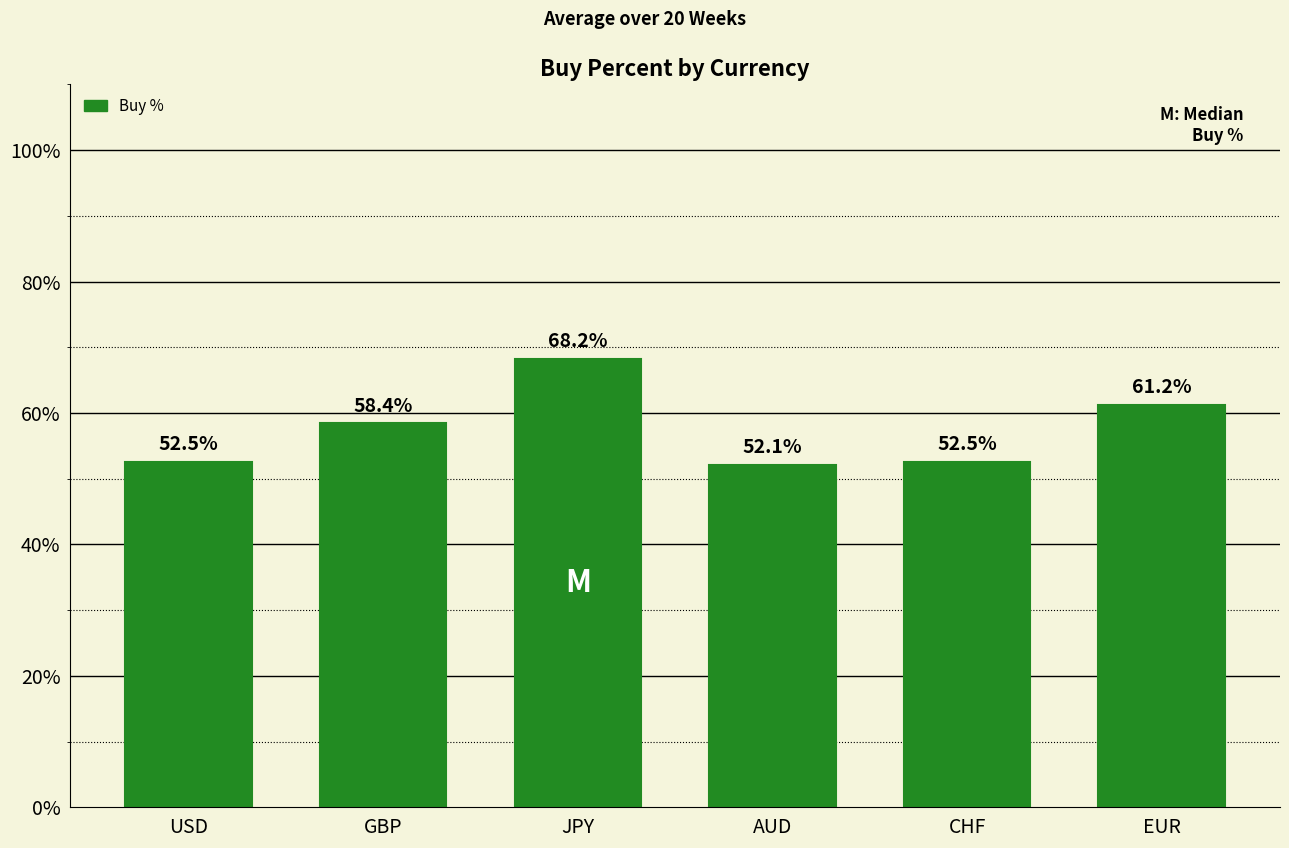

Which has a higher value, EUR or CHF?

EUR